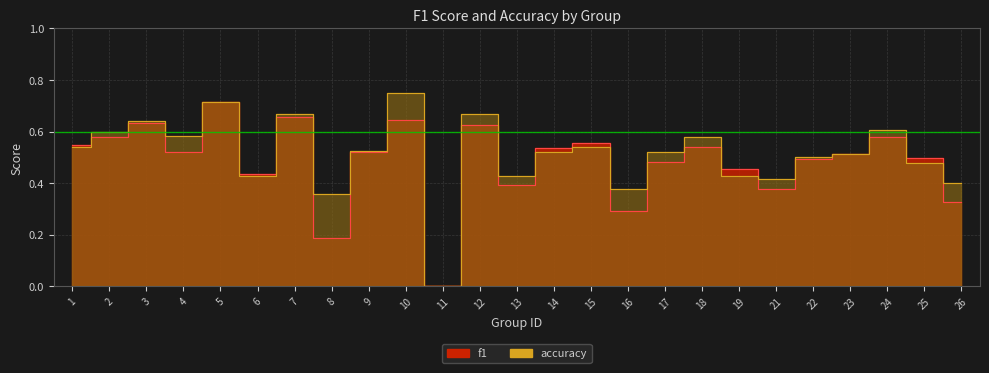

Where is f1 nearest to the value 0?

11